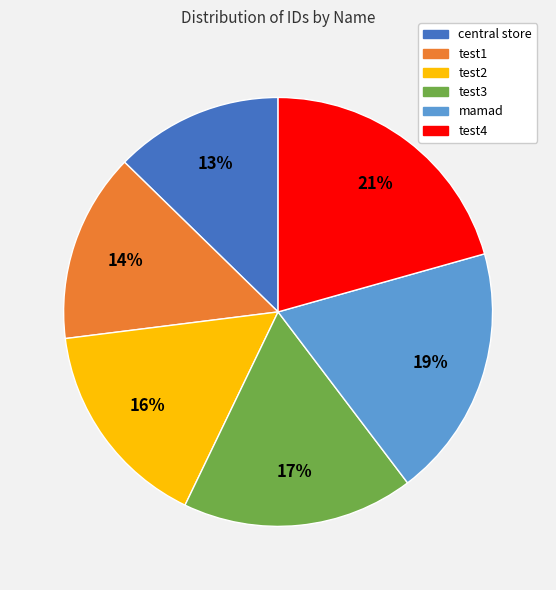

Which has a higher value, test3 or test1?

test3